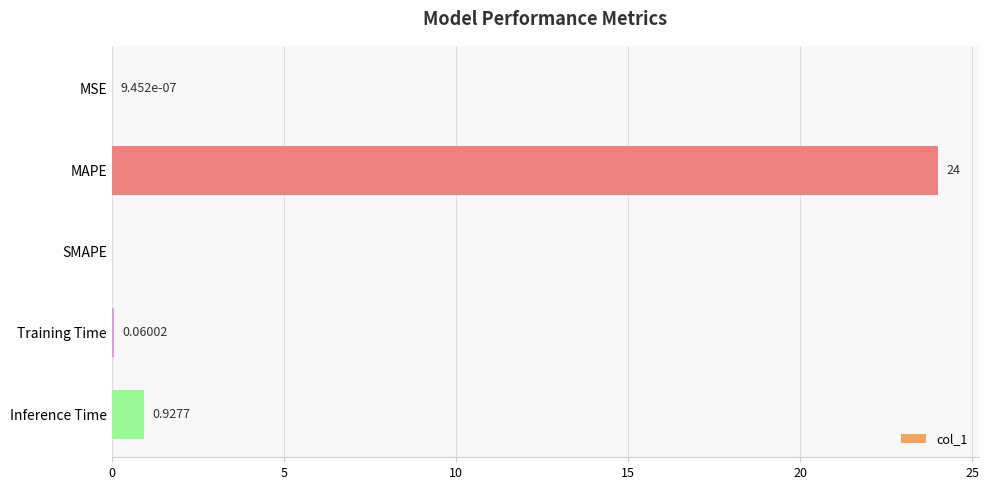

Which category has the highest value across all series?

MAPE